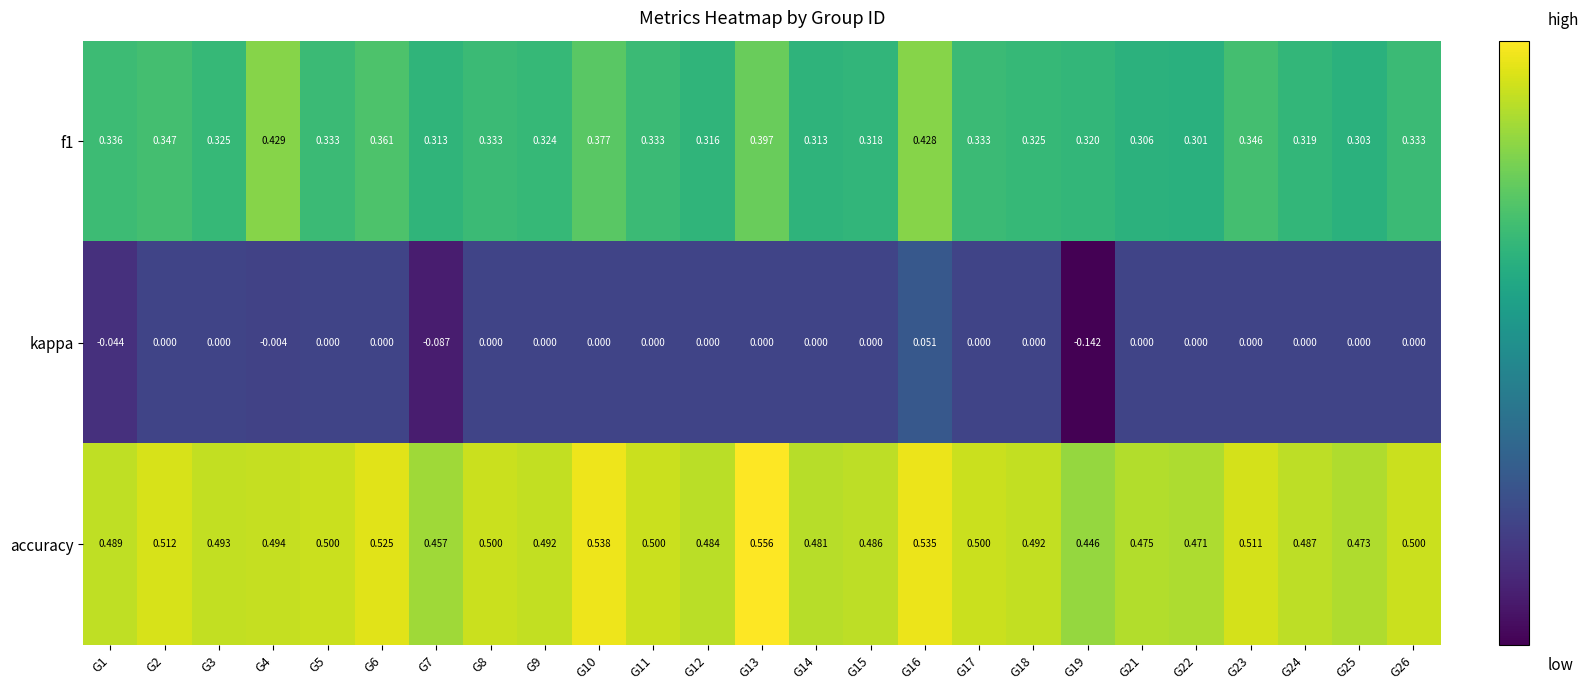

Which series has the largest range (max minus min)?

kappa